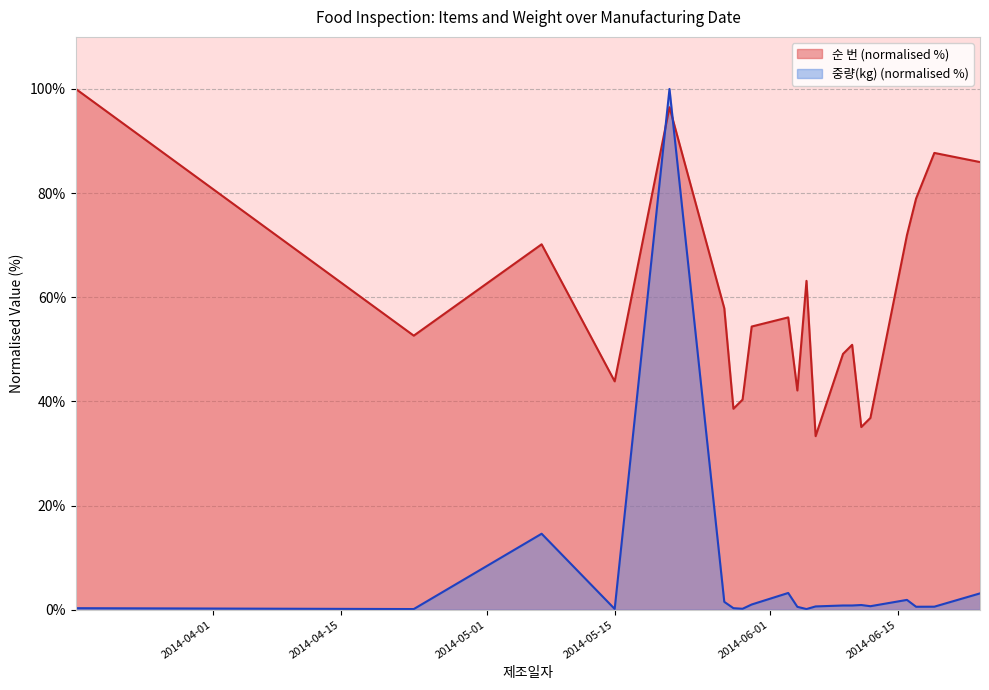

At which category does 중량(kg) reach its first local valley?

2014-04-23